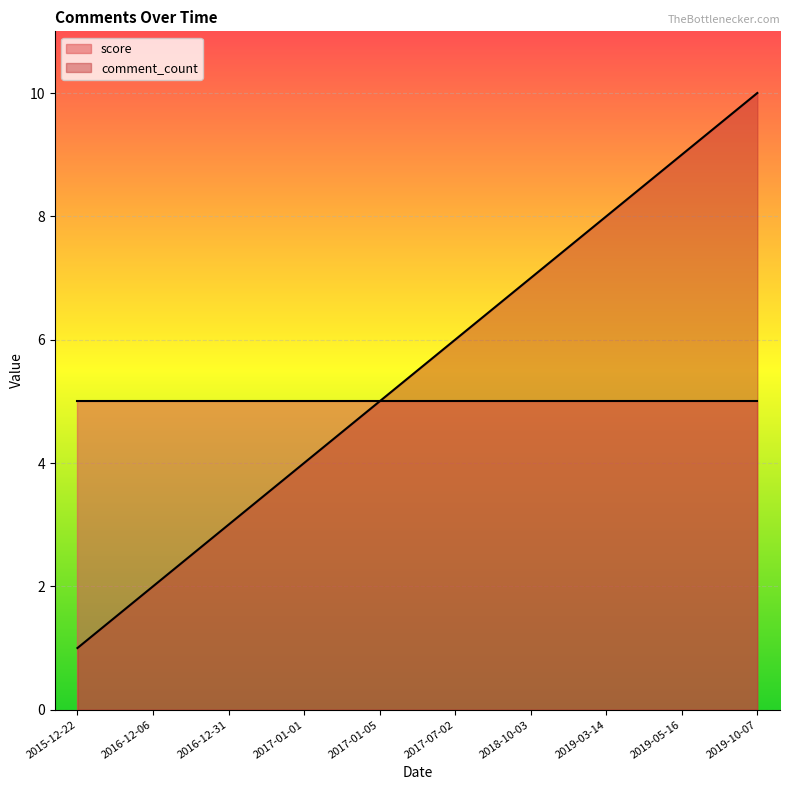

Approximately how many times larger is the value at 2016-12-31 compared to 2017-01-05?

0.6